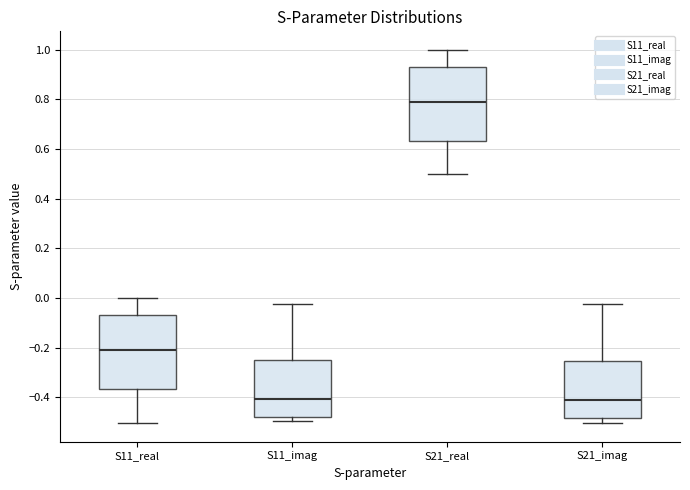

Reading left to right, read every box against the y-axis: the position of its median line, the range the box covers, and the ends of its whiskers. The values are not printed on the chart, so give them approximately, as read against the axis.

S11_real: median -0.22, box -0.36 to -0.06, whiskers -0.50 to 0.00
S11_imag: median -0.40, box -0.48 to -0.26, whiskers -0.50 to -0.02
S21_real: median 0.78, box 0.64 to 0.94, whiskers 0.50 to 1.00
S21_imag: median -0.40, box -0.48 to -0.26, whiskers -0.50 to -0.02